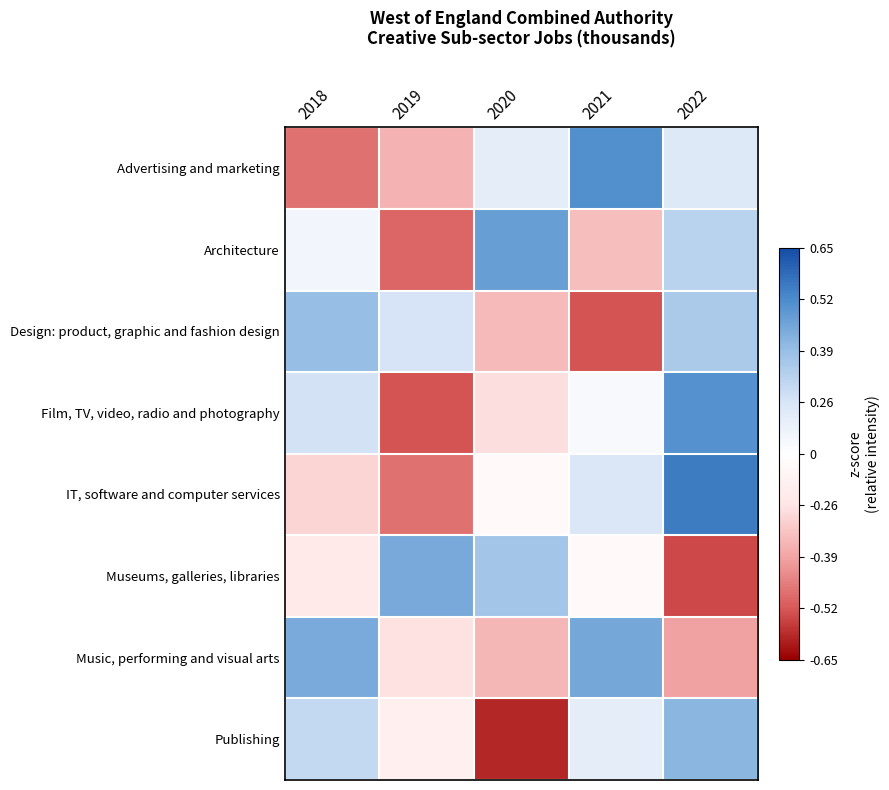

Which series changed the most between 2019 and 2022?

Film, TV, video, radio and photography